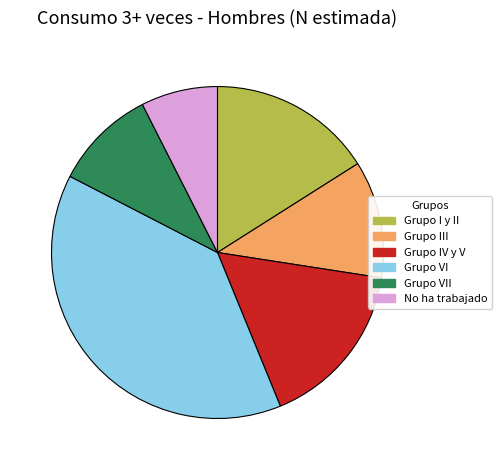

The Grupo III slice represents 11% of the pie. True or false?

True